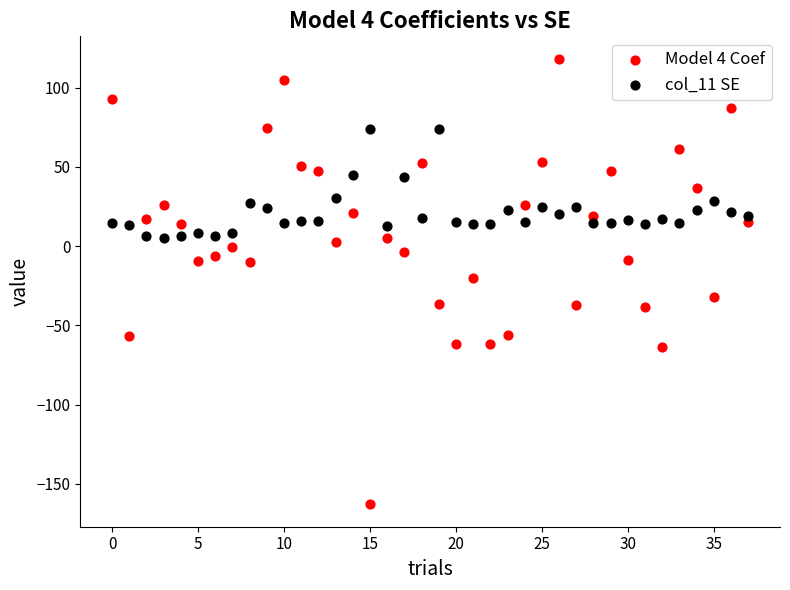

Which series has the largest Y range (max minus min)?

Model 4 Coef